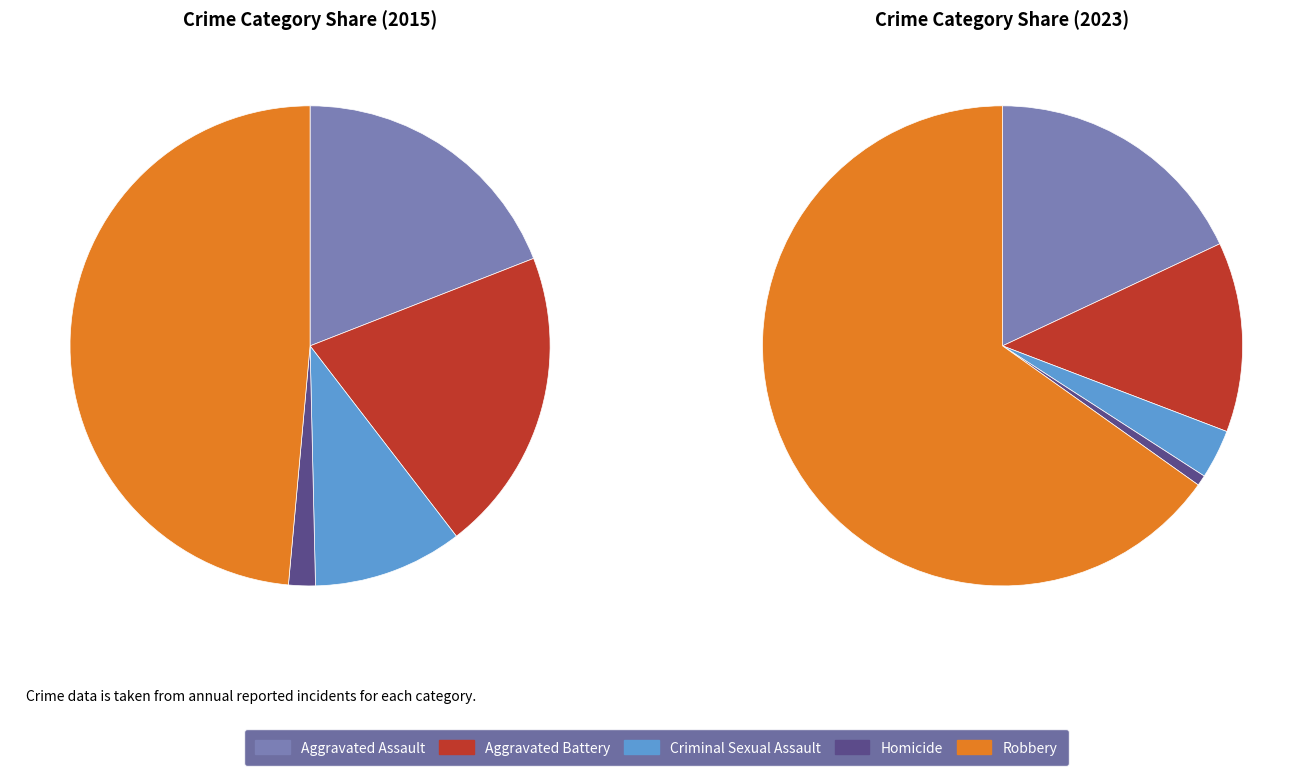

At Criminal Sexual Assault, list the series in order from smallest to largest.

values_2023, values_2015